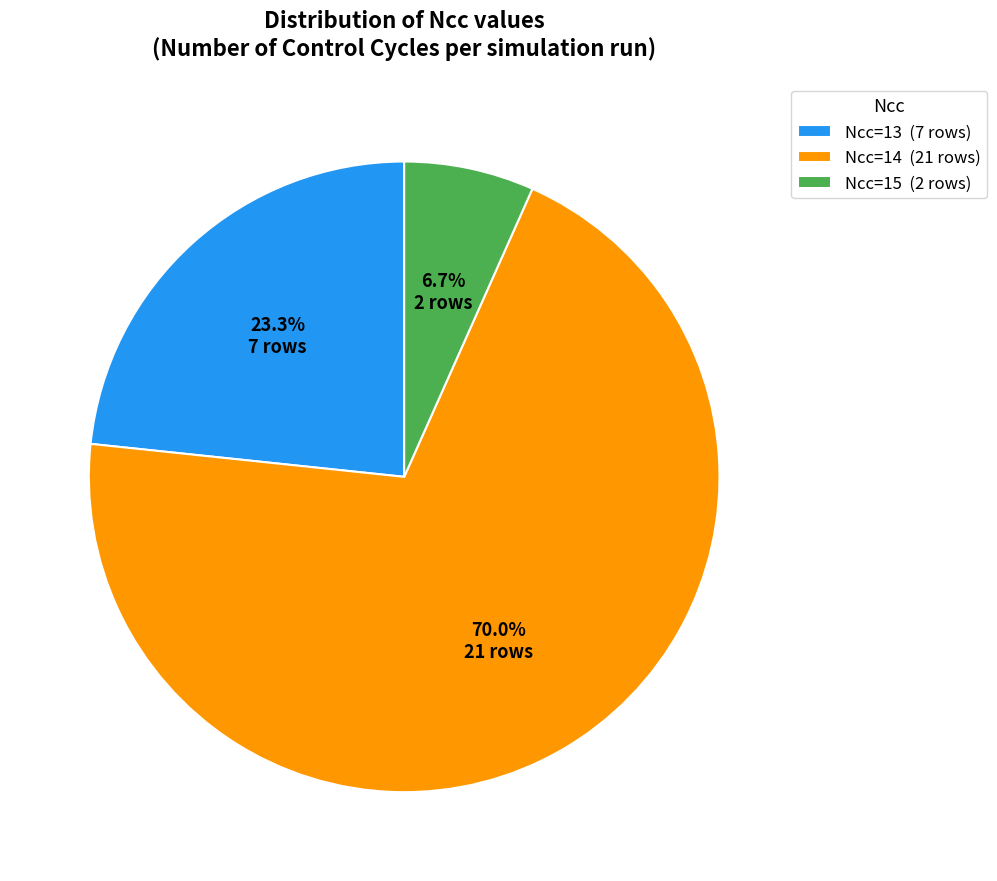

Combined, what portion of the pie is Ncc=14 (21 rows) and Ncc=15 (2 rows)?

76.7%